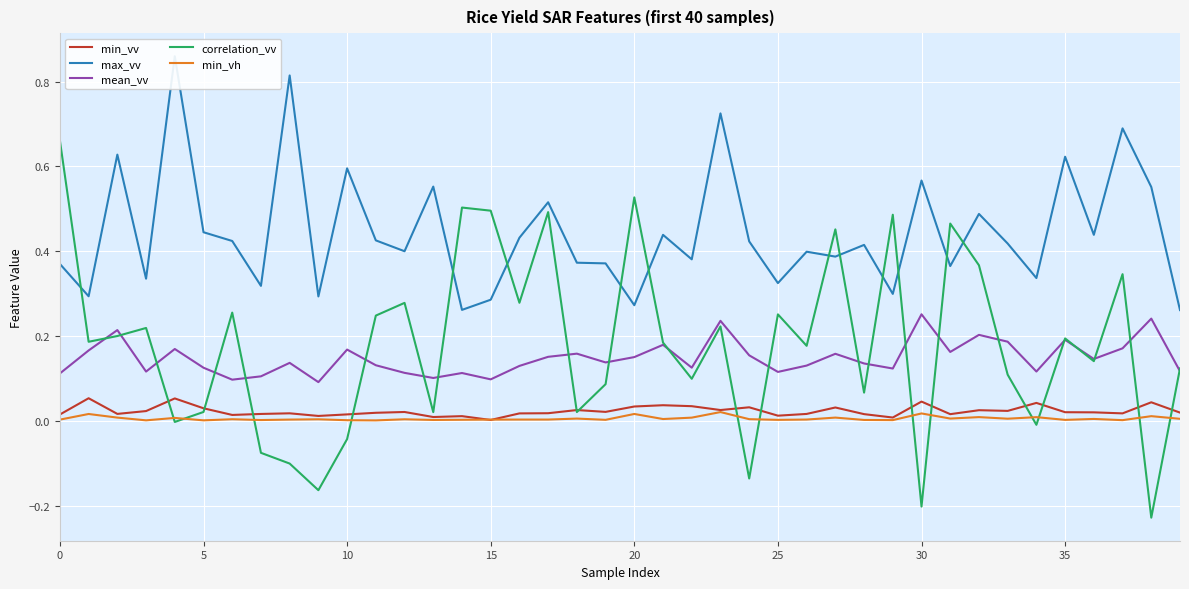

The correlation_vv series shows 0.7 at 15. True or false?

False